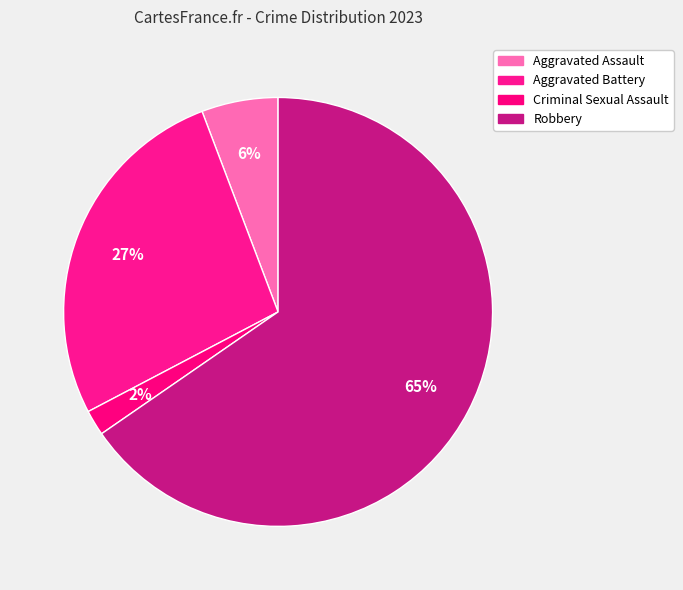

To the nearest percent, what is the difference between the Aggravated Assault and Criminal Sexual Assault slice percentages?

4%